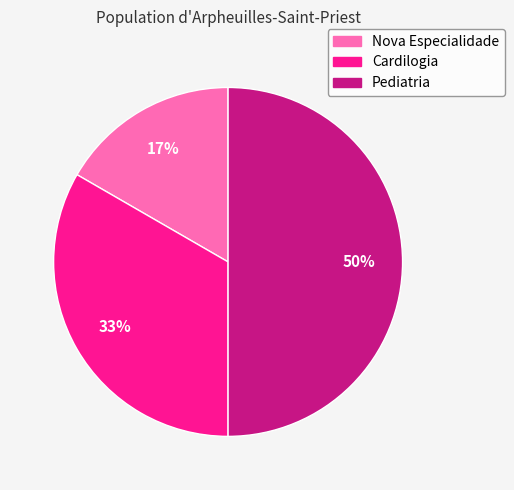

The Cardilogia slice represents 33% of the pie. True or false?

True